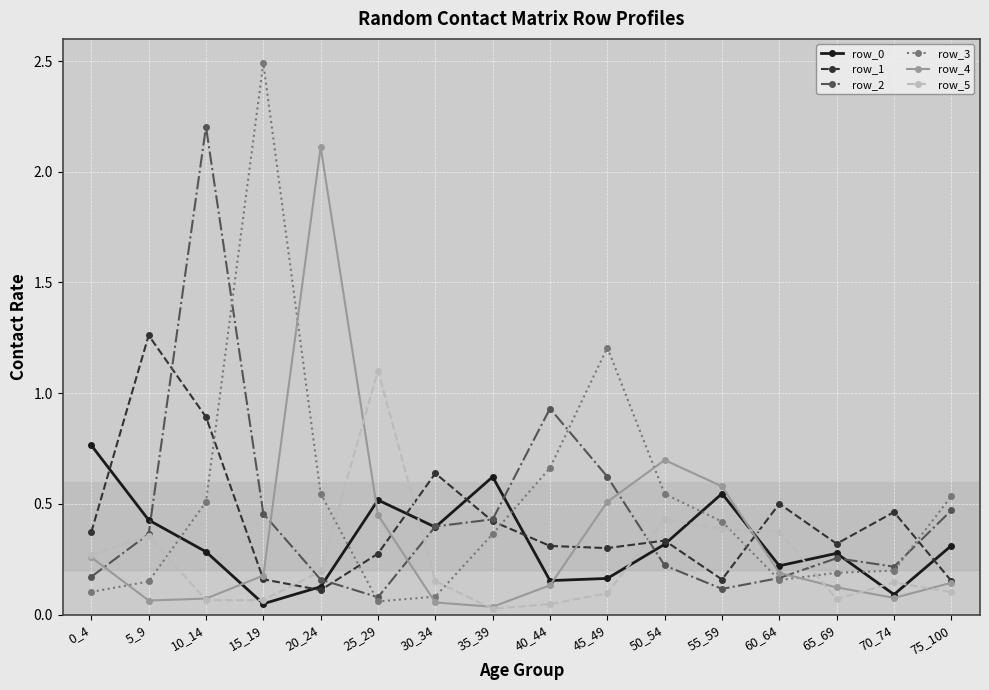

The row_1 series shows 0.4 at 35_39. True or false?

True